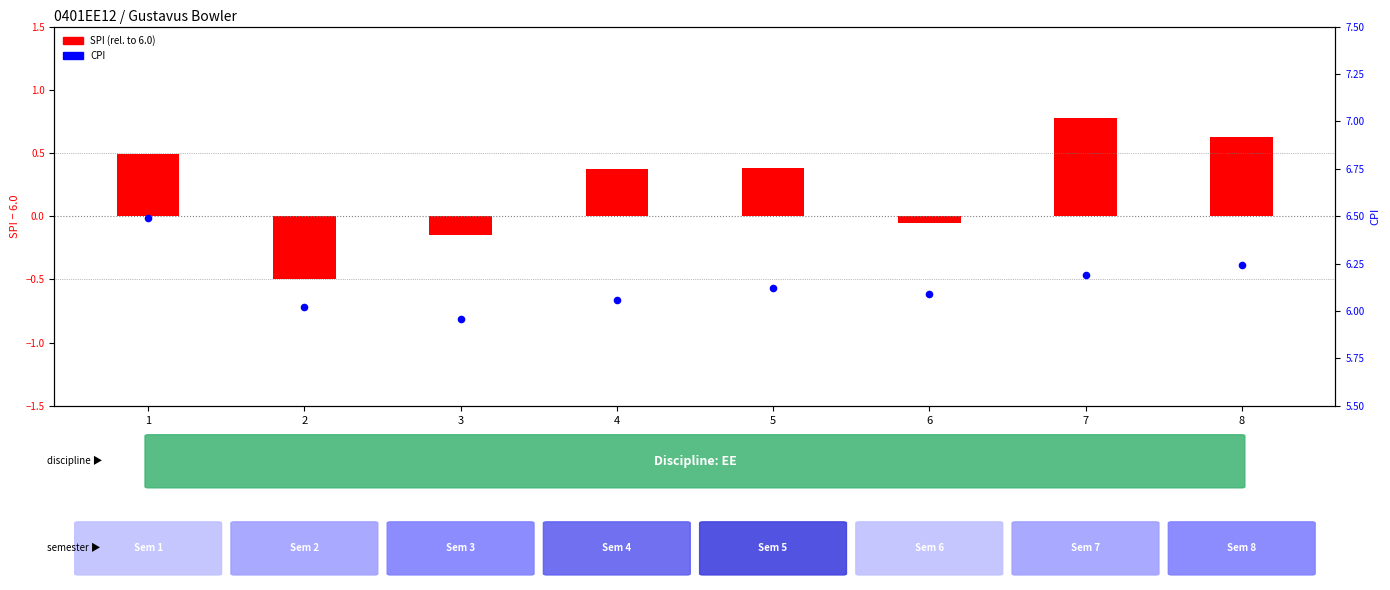

List the labels in order of value, largest first.

1, 8, 7, 5, 6, 4, 2, 3